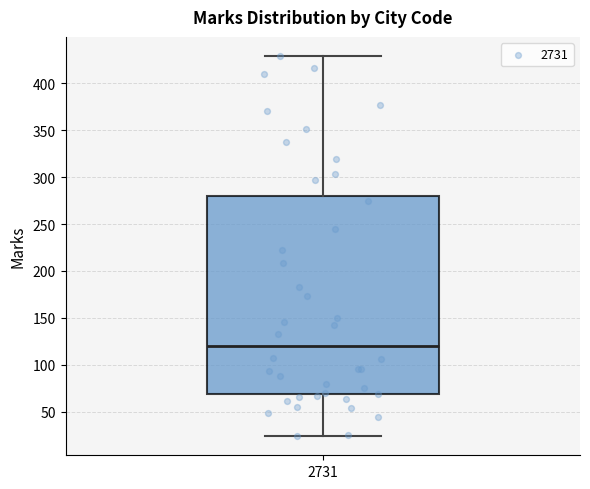

Where is the lower edge of the box at x = 2731 on the y-axis? The values are not printed on the chart, so give them approximately, as read against the axis.

70